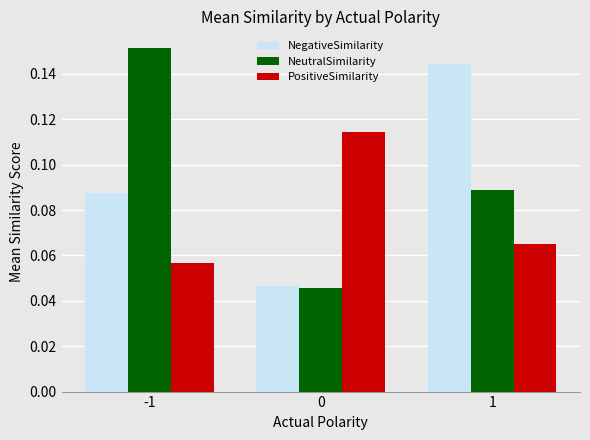

How many NeutralSimilarity values are between 0 and 1?

3